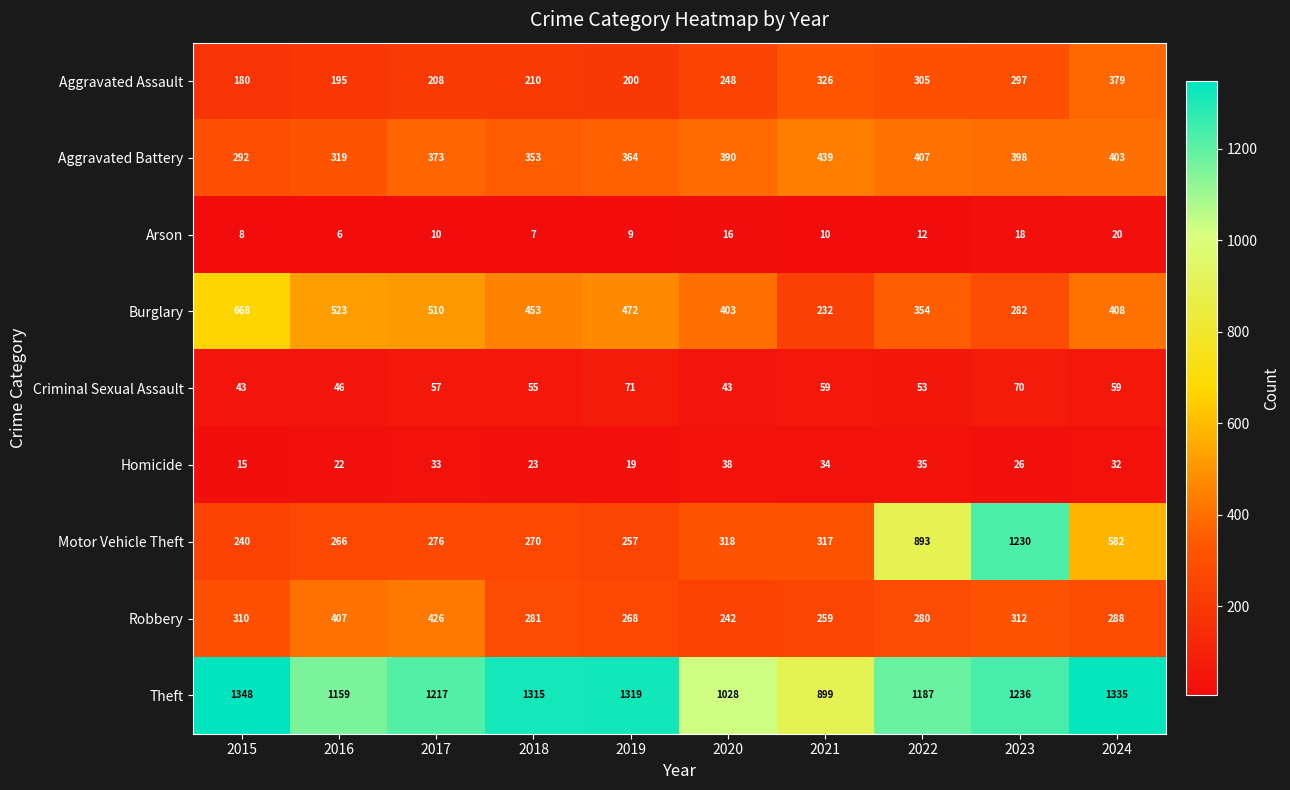

Is it true that Homicide equals 13 at 2017?

False